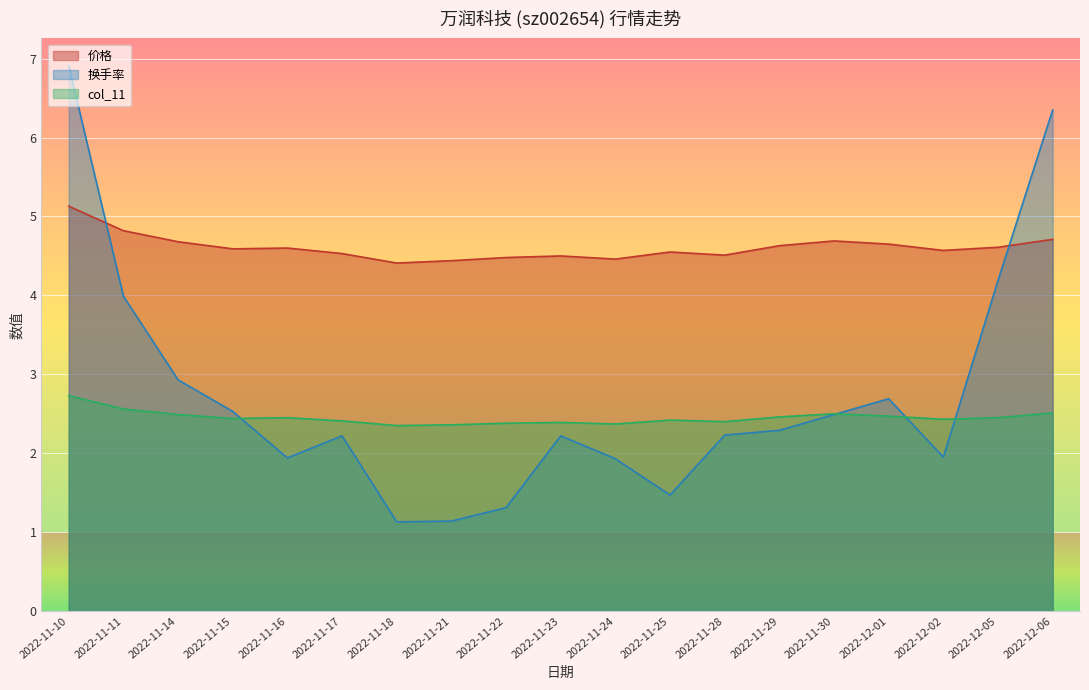

List the series in order of their peak value, lowest first.

col_11, 价格, 换手率